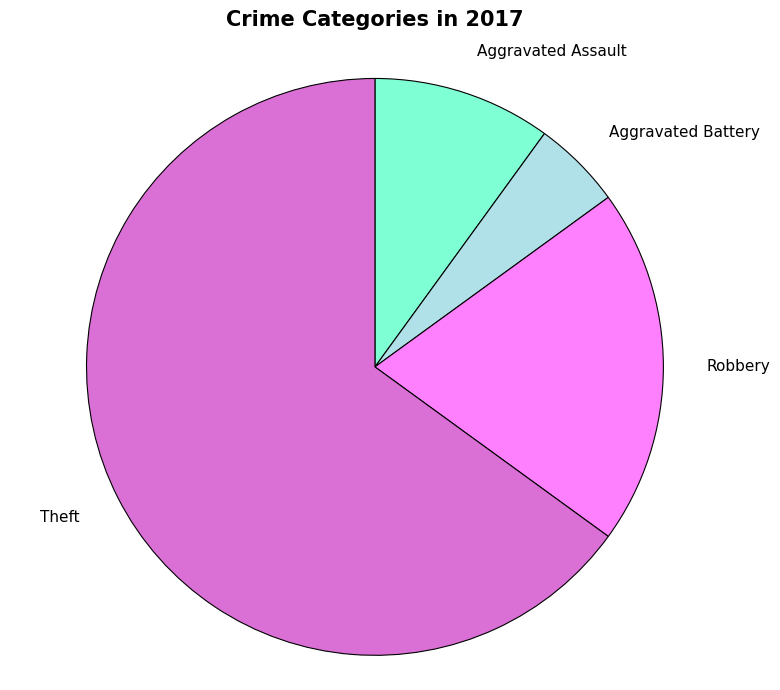

Is there a majority slice in this chart?

Yes